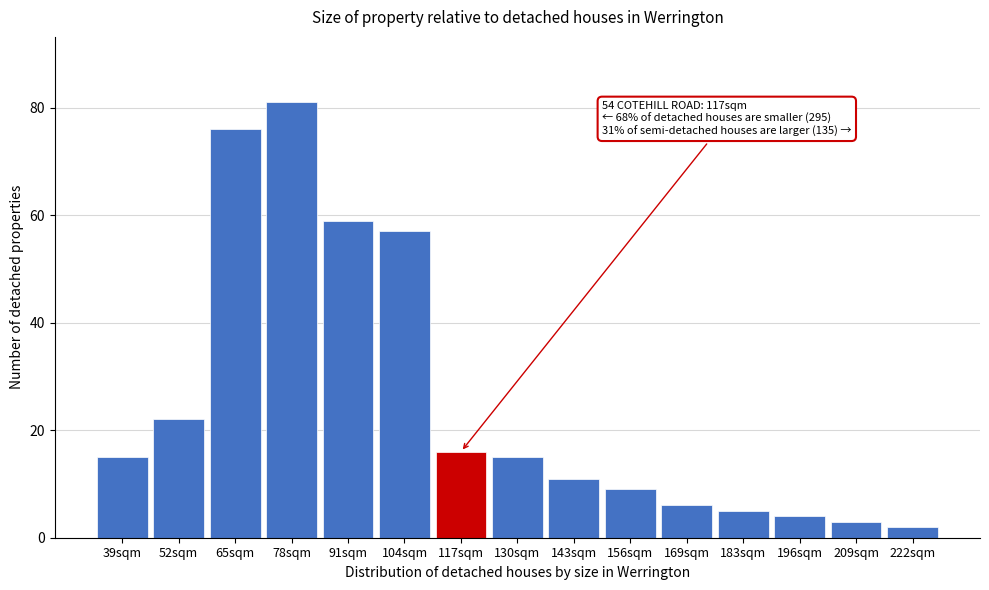

Reading right to left, what are all the values shown in this chart?

222sqm=2	209sqm=3	196sqm=4	183sqm=5	169sqm=6	156sqm=9	143sqm=11	130sqm=15	117sqm=16	104sqm=57	91sqm=59	78sqm=81	65sqm=76	52sqm=22	39sqm=15